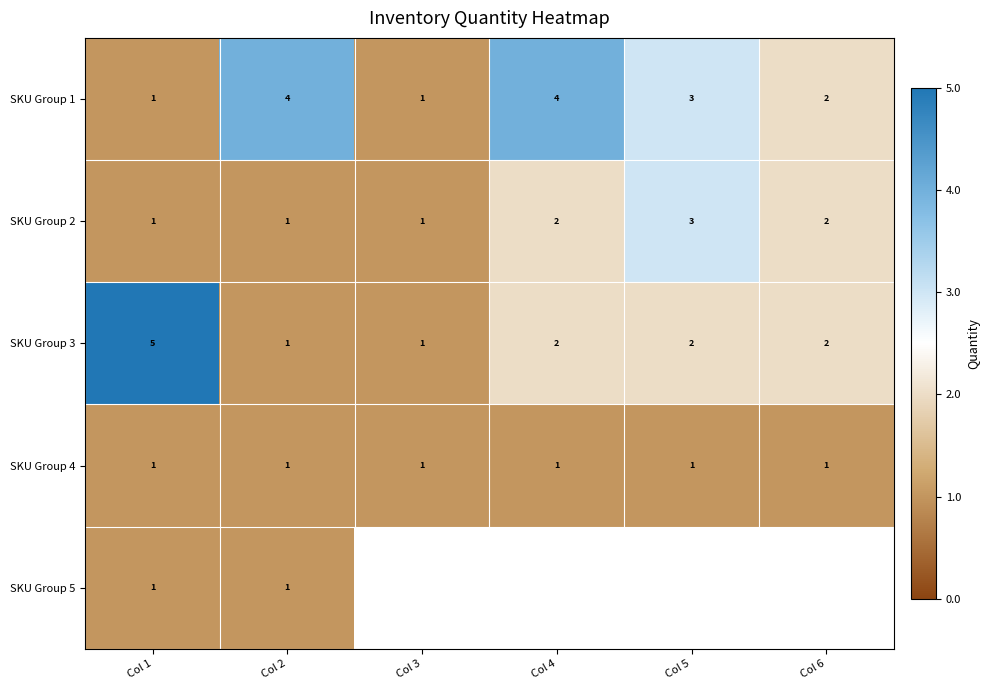

What is the spread (max minus min) of values at Col 1?

4